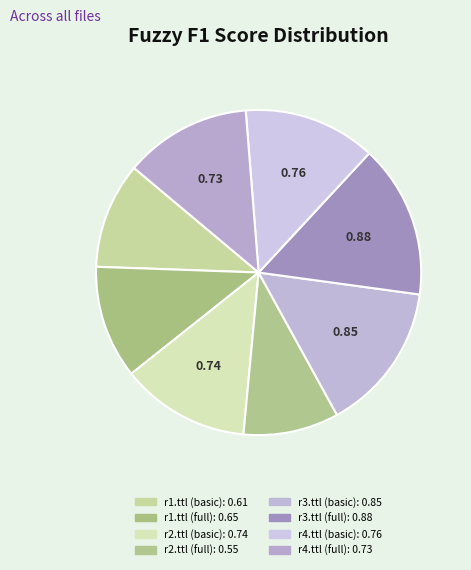

To the nearest percent, what portion does r3.ttl (basic) represent?

15%